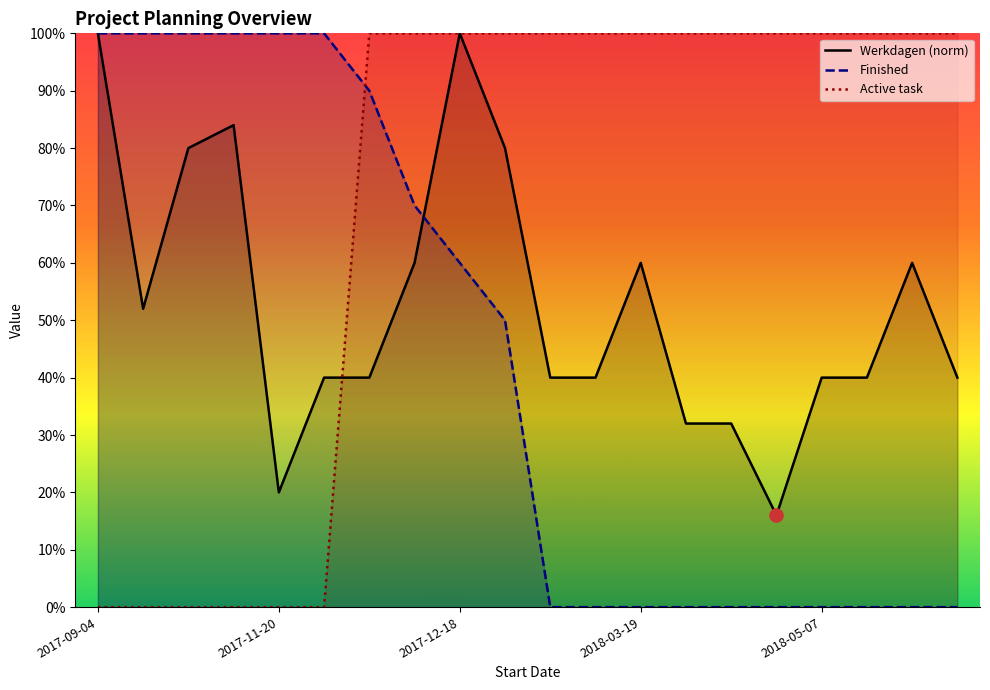

Which series reaches the maximum Y coordinate?

Werkdagen (norm)